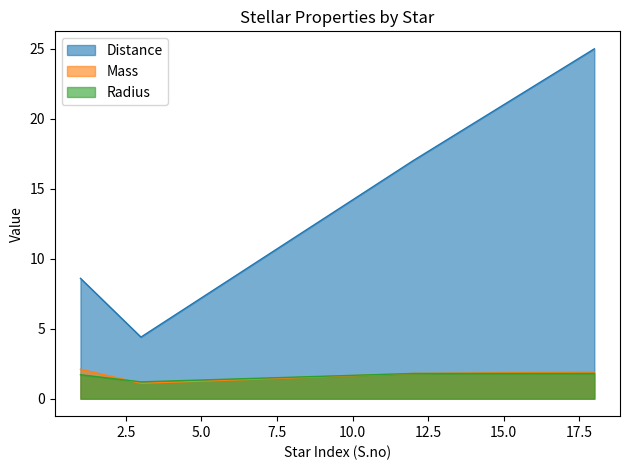

True or false: Mass and Distance intersect in this chart.

False